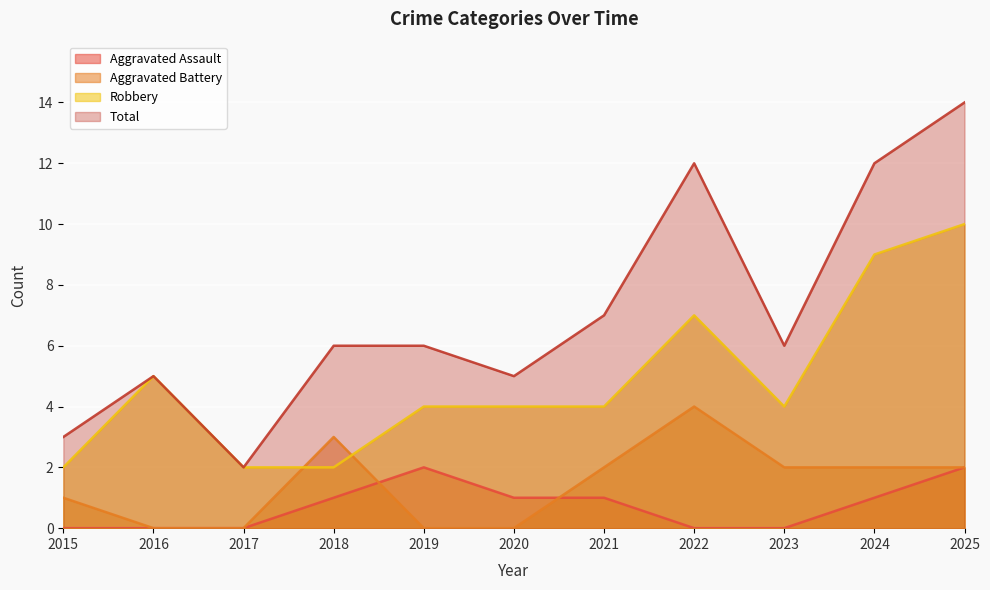

Reading right to left, list all the values displayed in this chart.

Aggravated Assault: 2	1	0	0	1	1	2	1	0	0	0
Aggravated Battery: 2	2	2	4	2	0	0	3	0	0	1
Robbery: 10	9	4	7	4	4	4	2	2	5	2
Total: 14	12	6	12	7	5	6	6	2	5	3